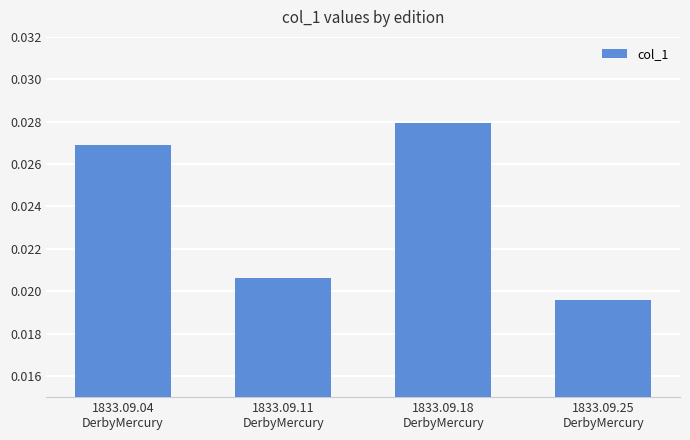

What is the sum of all values?

0.1